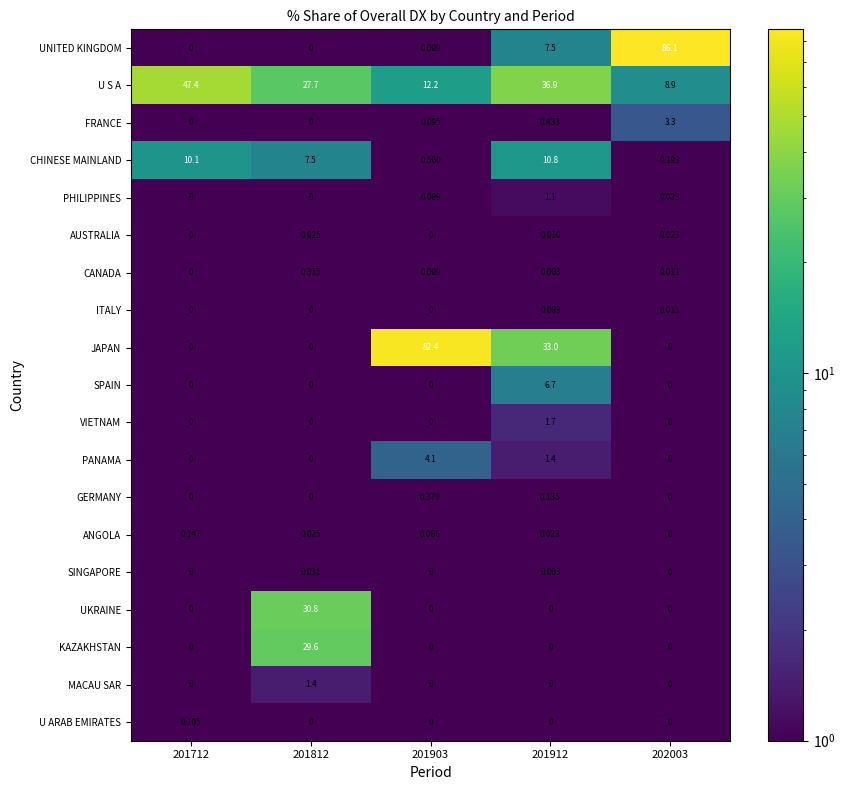

List the series in order of their peak value, highest first.

UNITED KINGDOM, JAPAN, U S A, UKRAINE, KAZAKHSTAN, CHINESE MAINLAND, SPAIN, PANAMA, FRANCE, VIETNAM, MACAU SAR, PHILIPPINES, GERMANY, CANADA, ANGOLA, U ARAB EMIRATES, SINGAPORE, AUSTRALIA, ITALY